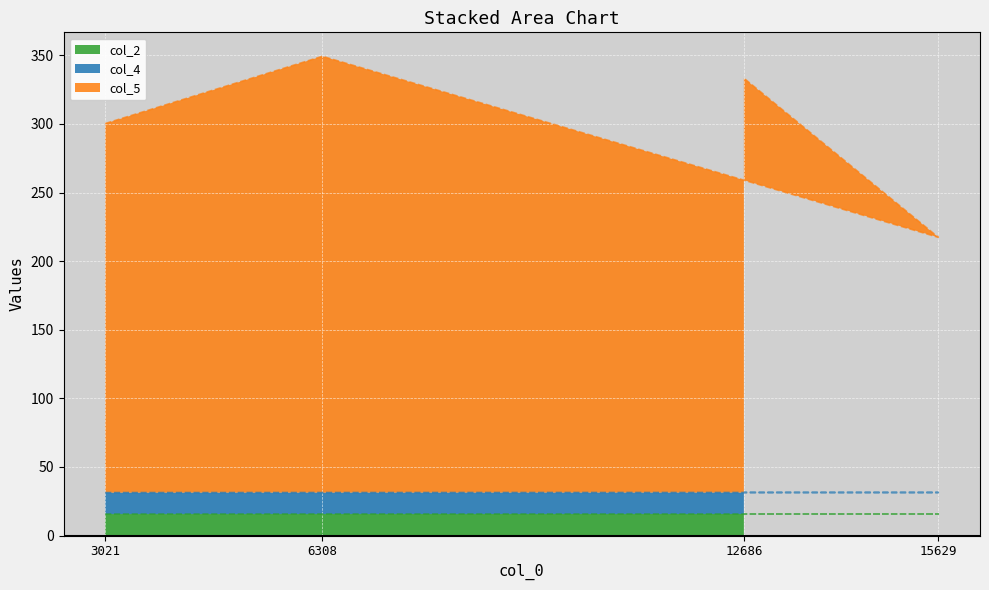

Does the chart display data point markers on the line(s)?

No